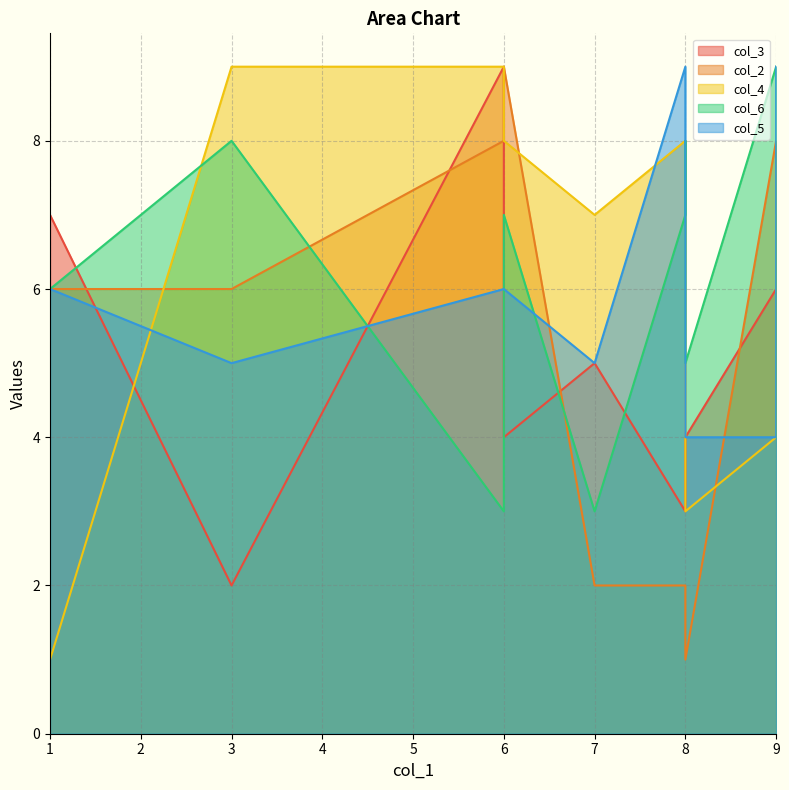

Which category has the highest value across all series?

6